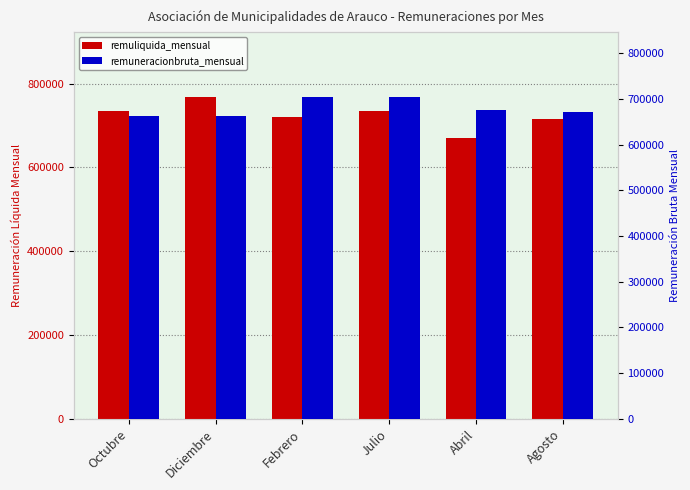

At which category does the chart reach its minimum across all series?

Octubre